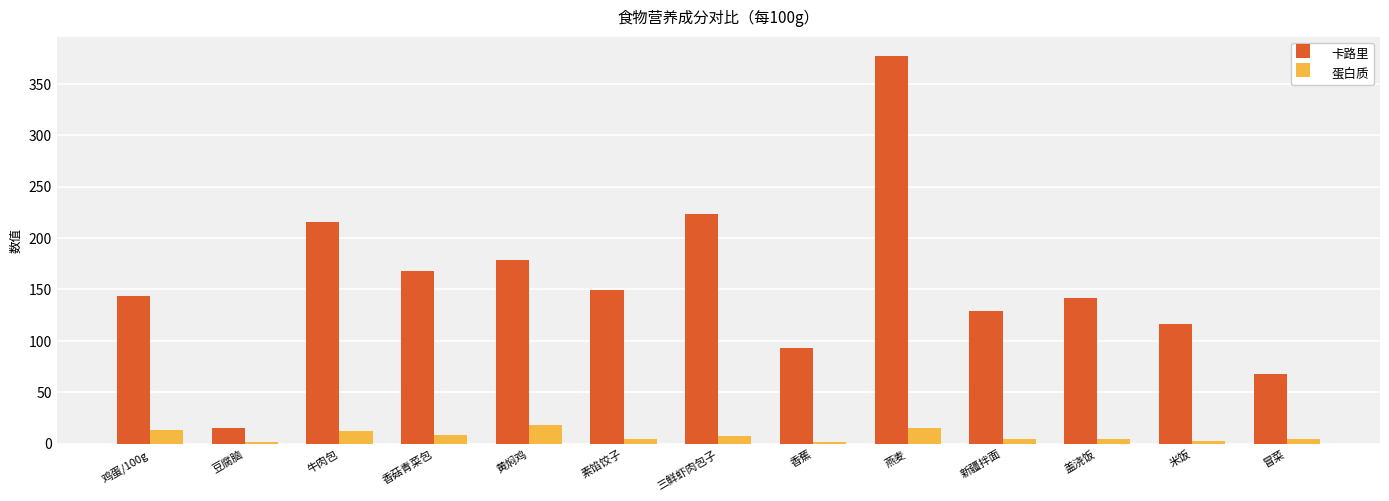

The value of 卡路里 at 燕麦 is 377.0. True or false?

True